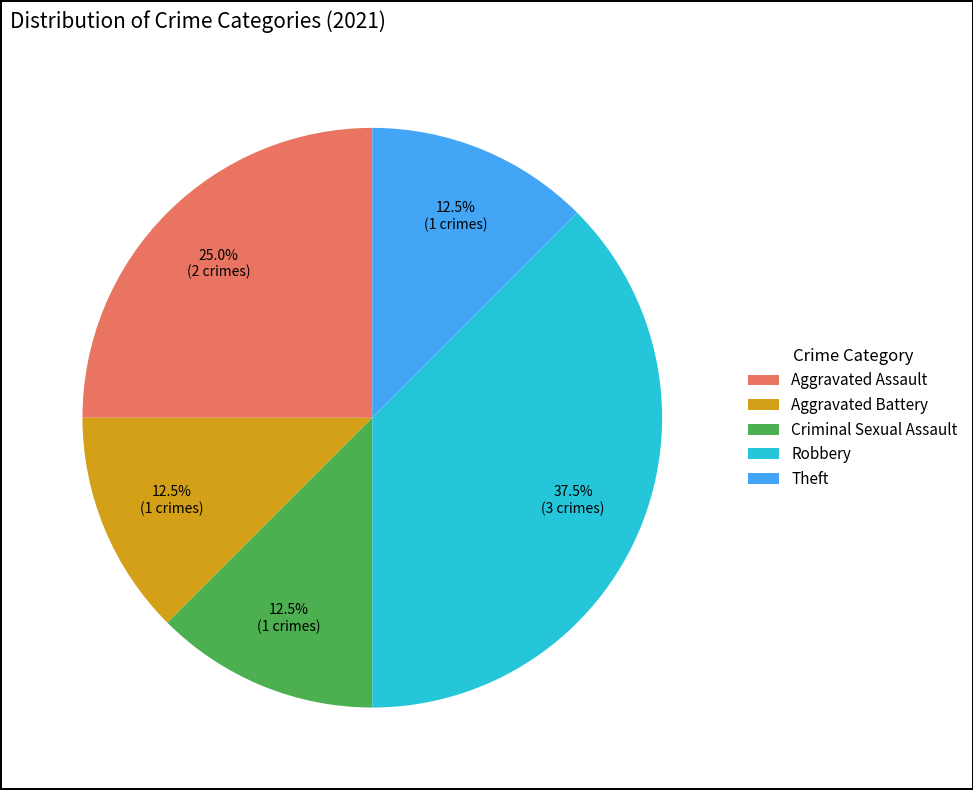

What is the largest slice in the pie chart?

Robbery